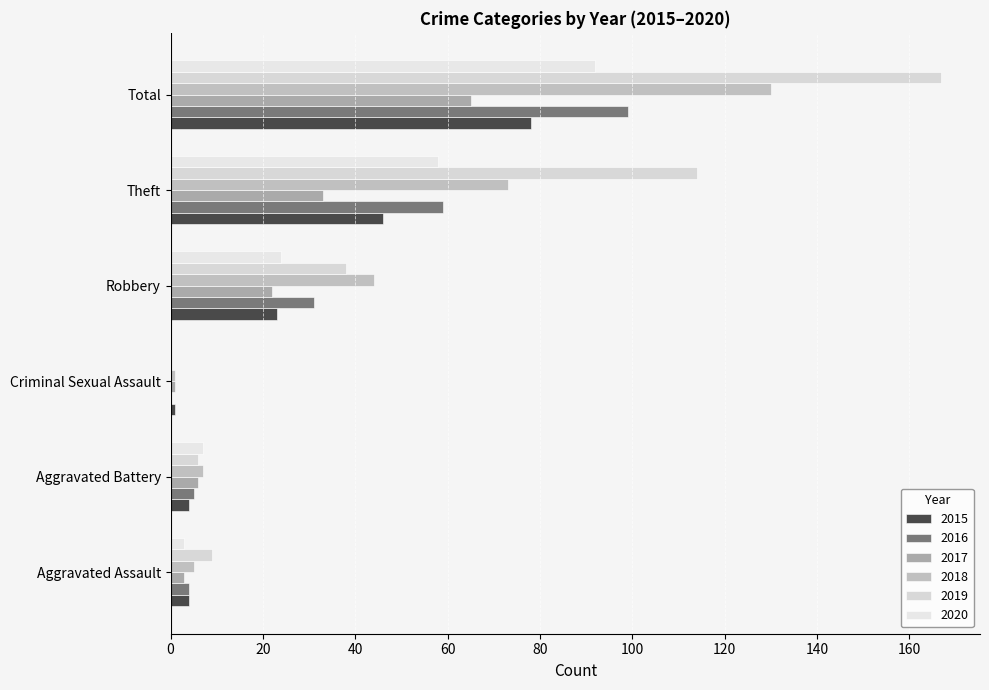

At which label does 2015 reach its minimum?

Criminal Sexual Assault